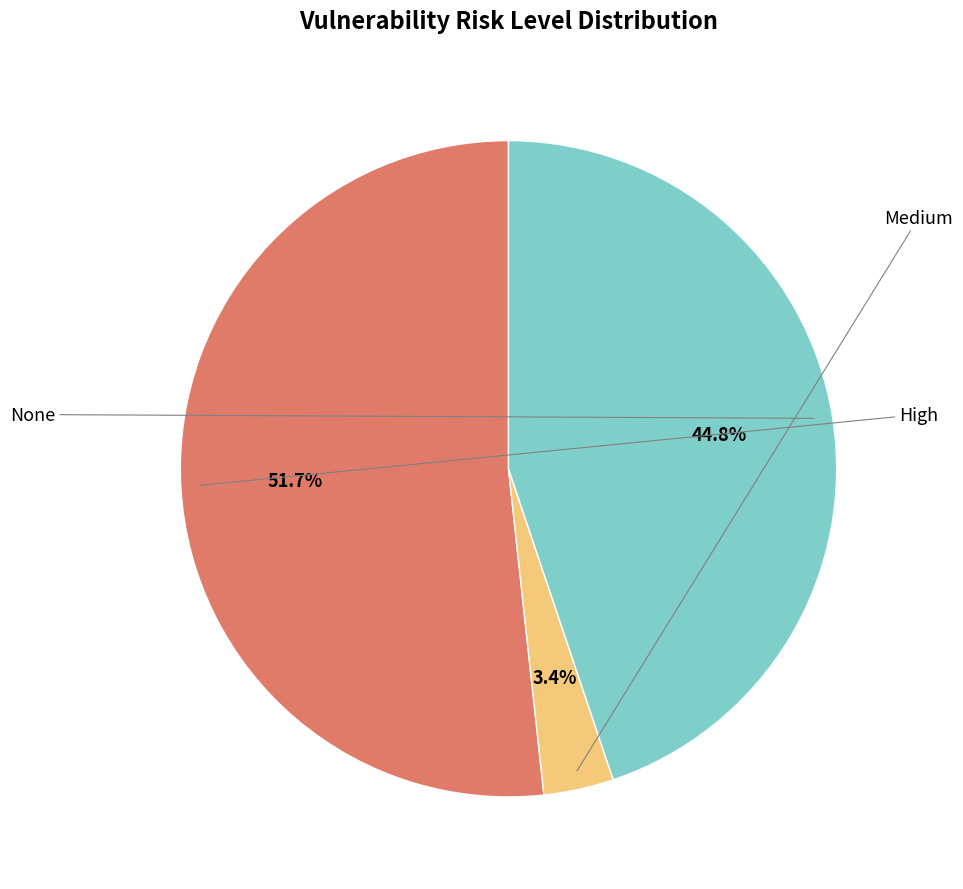

Rank the categories by value from lowest to highest.

Medium, None, High